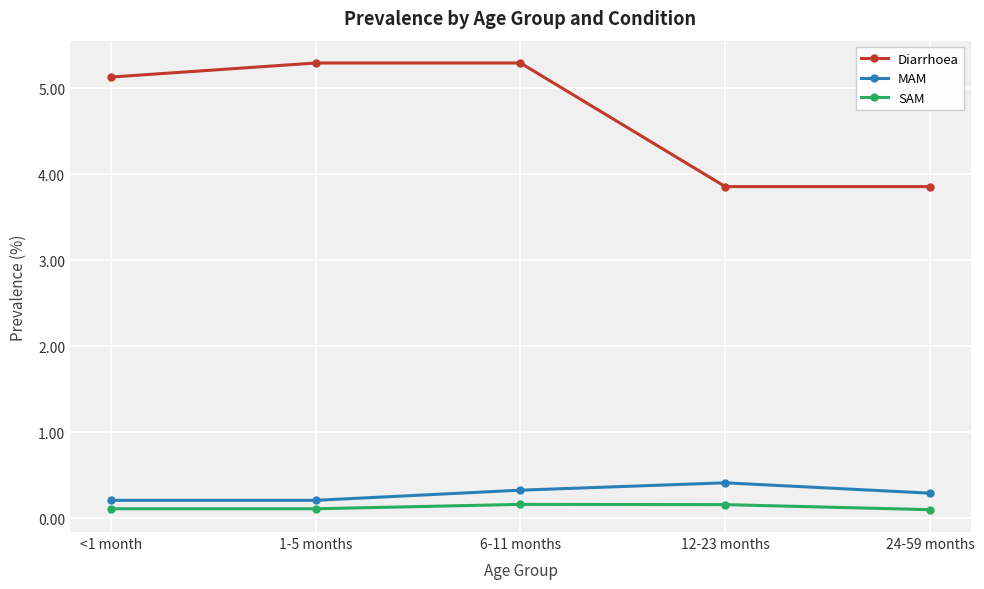

What is the average value of the MAM series?

0.3